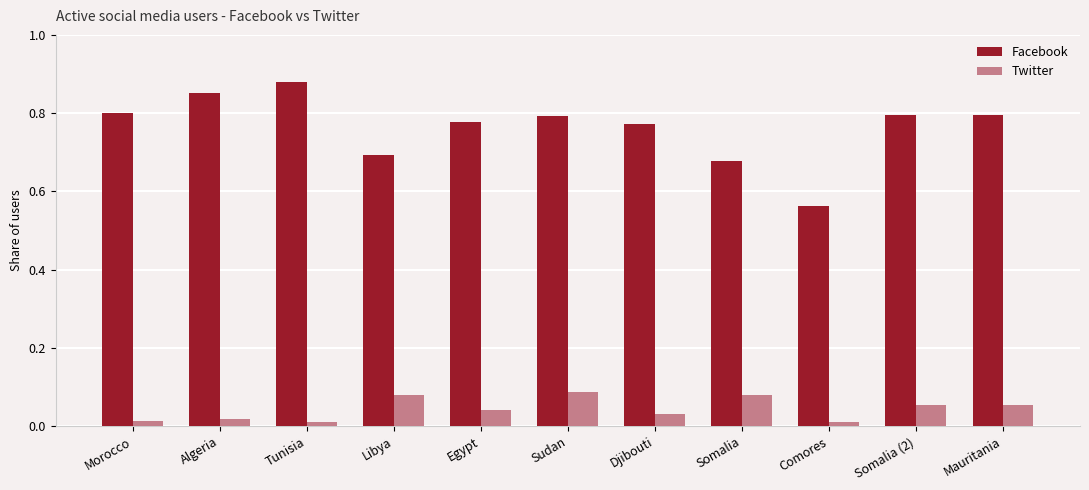

Rank the series by their average value, from highest to lowest.

Facebook, Twitter